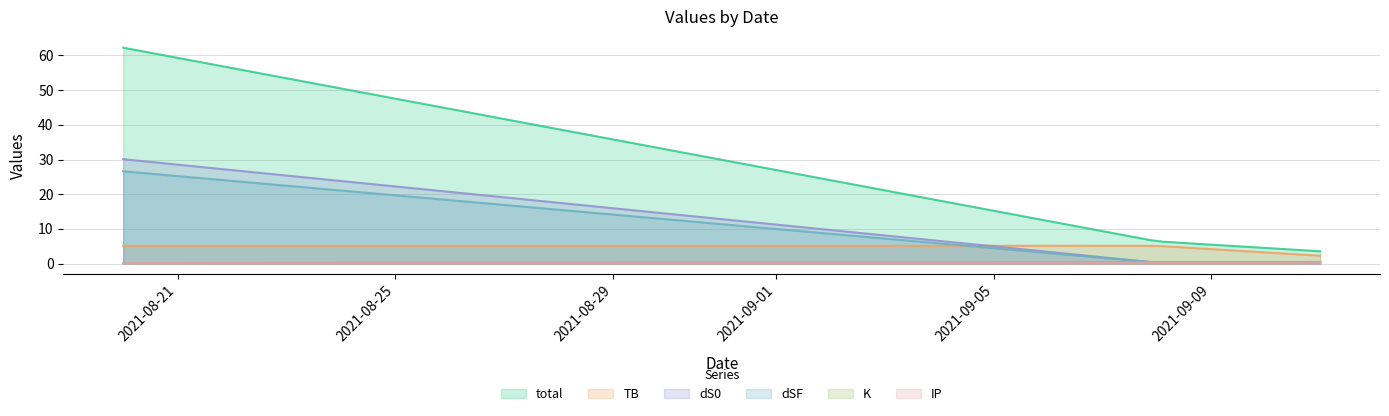

How many lines are shown in the chart?

6